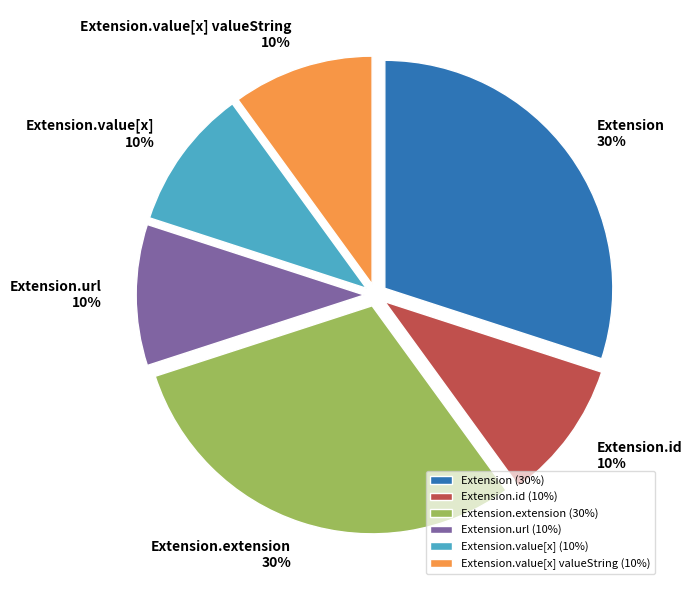

Does Extension account for over 50% of the chart?

No